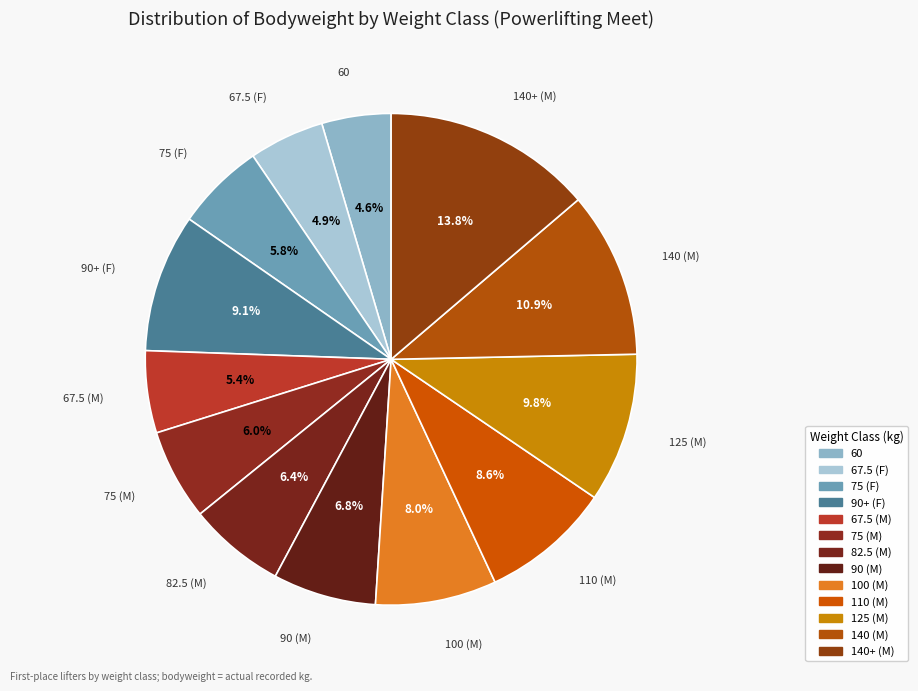

What is the total percentage of 75 (F) and 90+ (F)?

14.9%